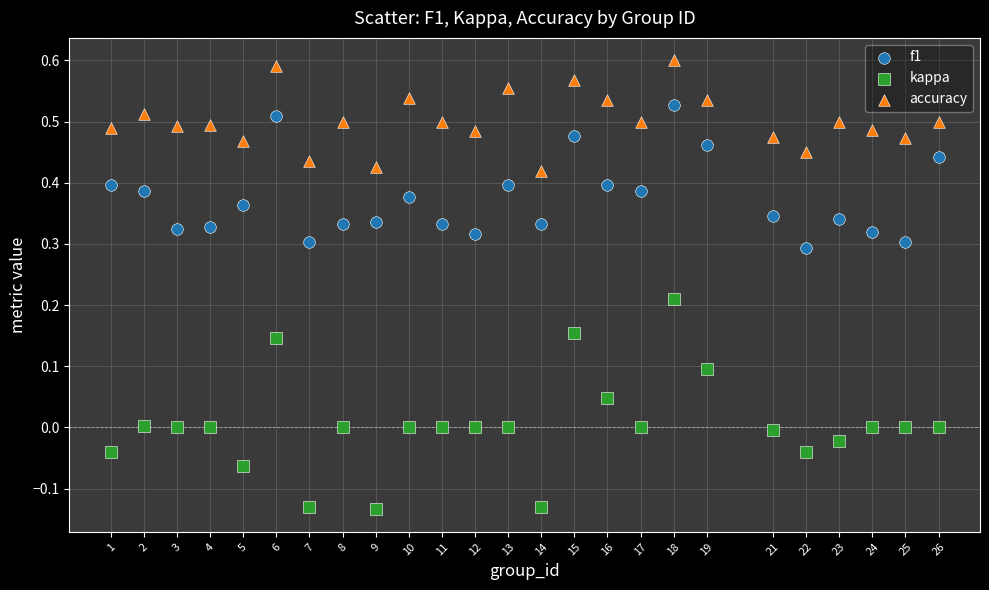

Across all data points, what is the range of X values (max minus min)?

25.0